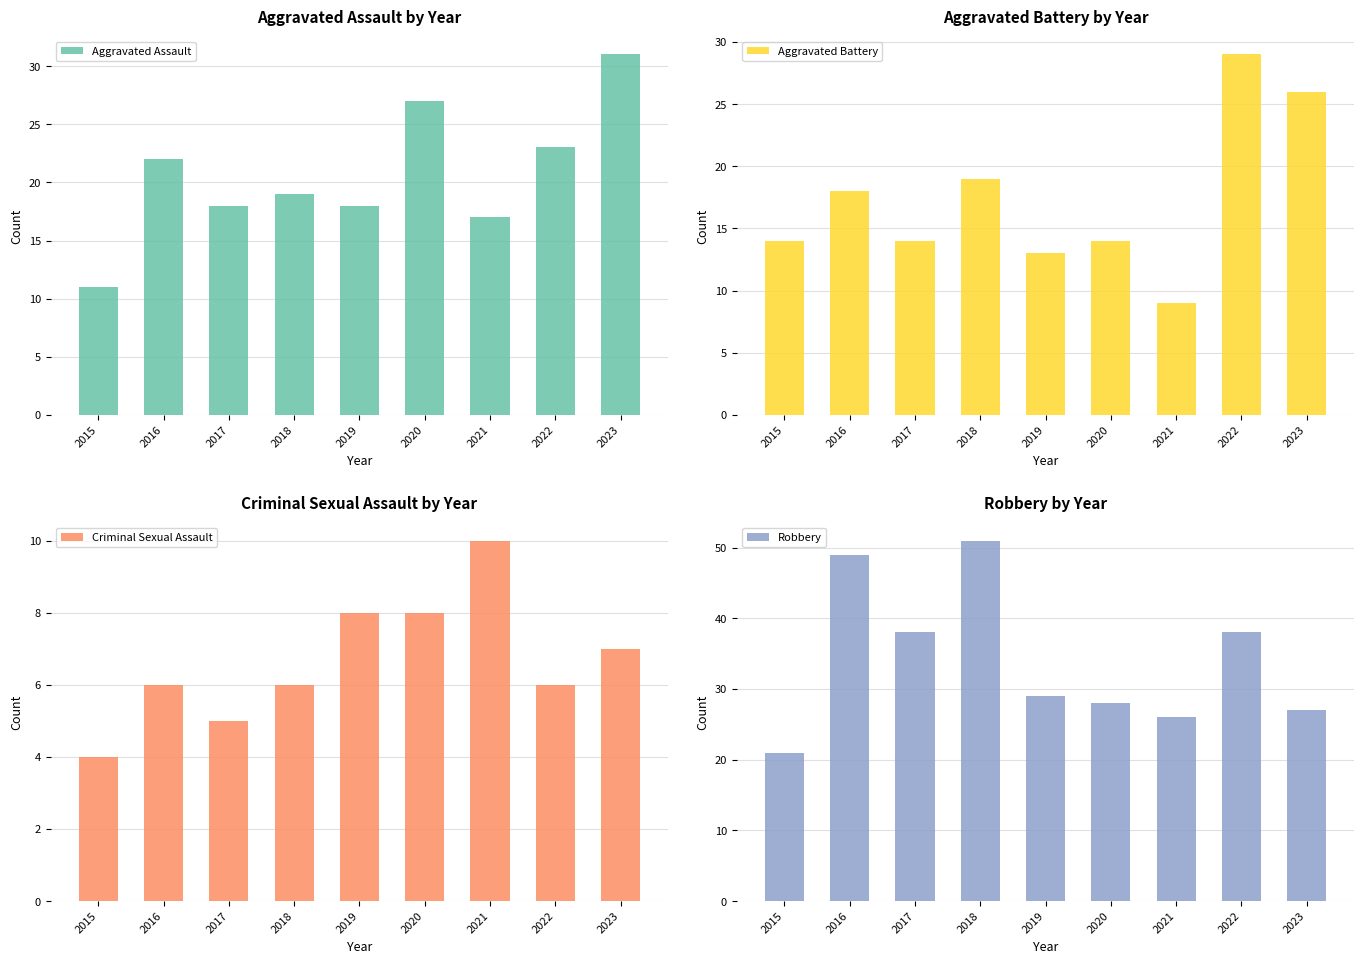

What is the greatest value displayed?

51